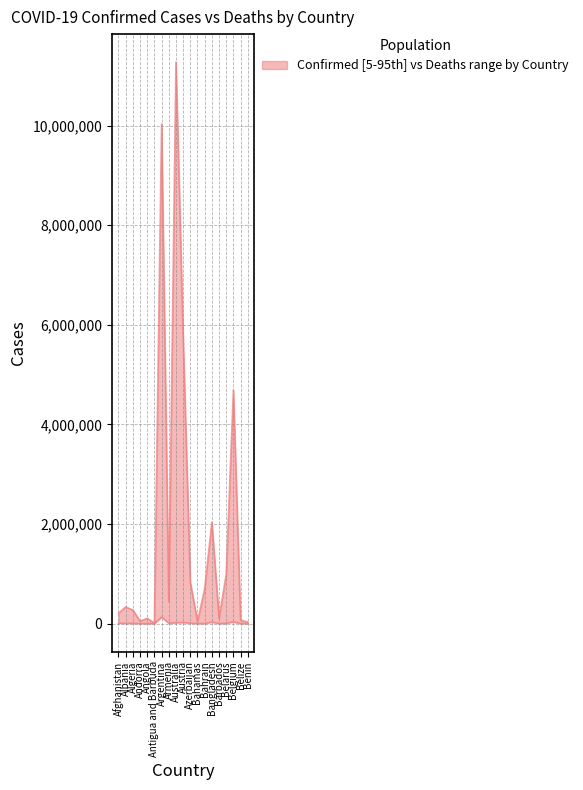

True or false: lower_Deaths has a value of 191120 at Argentina.

False